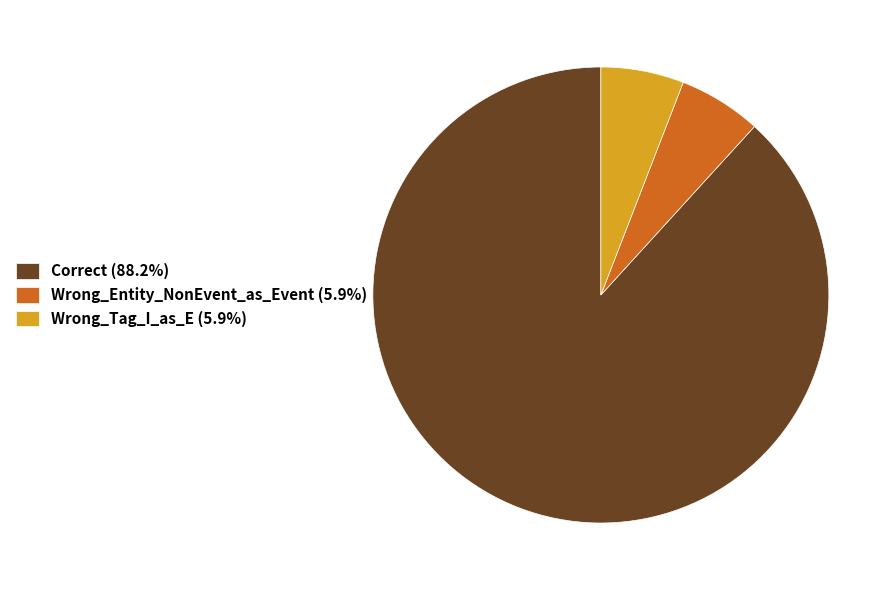

Do Wrong_Tag_I_as_E (5.9%) and Wrong_Entity_NonEvent_as_Event (5.9%) together represent more than half of the pie?

No